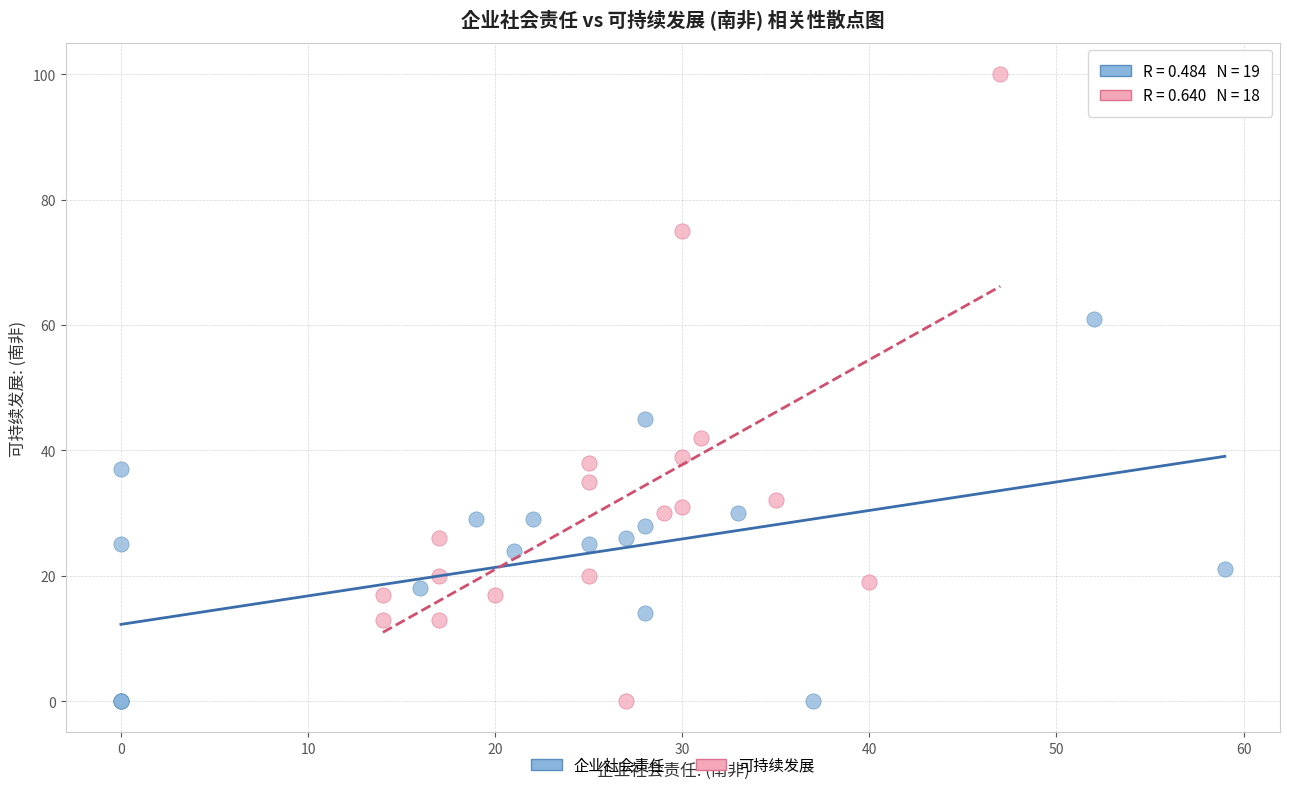

Which series has the widest spread of Y values?

可持续发展